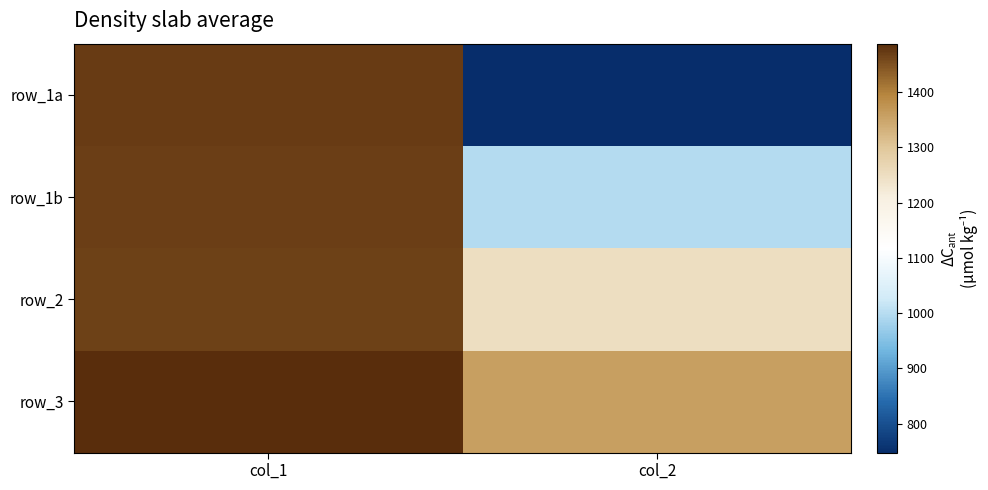

How many data points in row_3 are less than 1487?

1